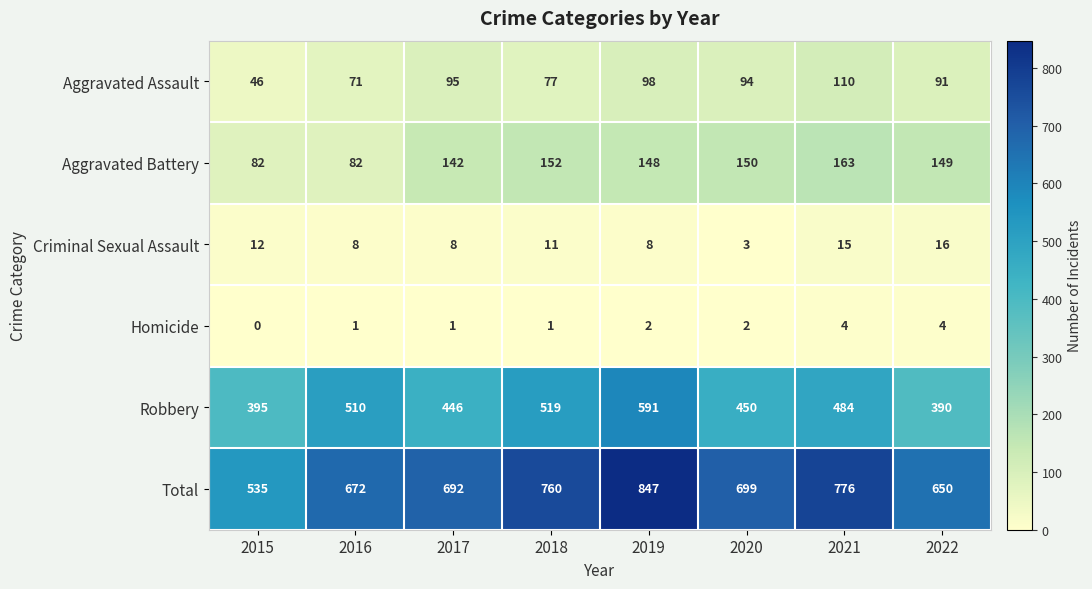

Between 2016 and 2021, which series saw the biggest shift?

Total